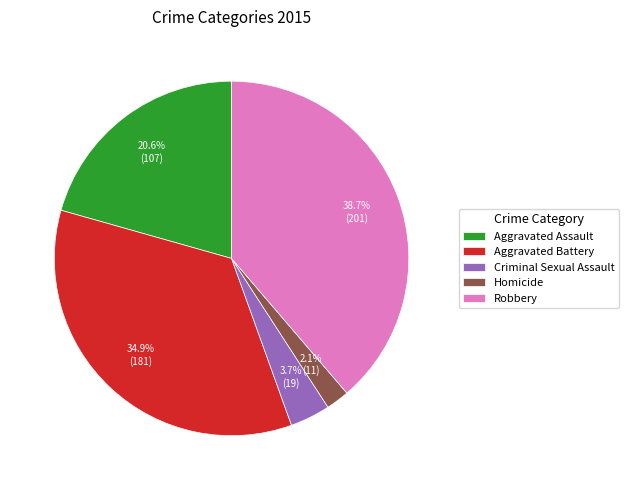

Which has a higher value, Aggravated Battery or Criminal Sexual Assault?

Aggravated Battery